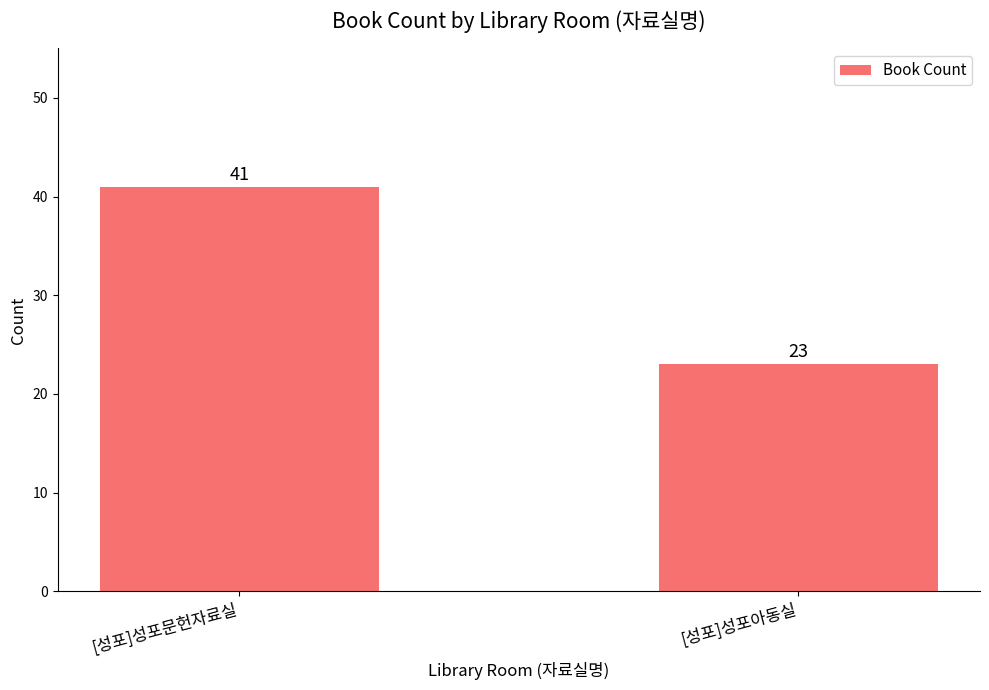

What is the sum of all values?

64